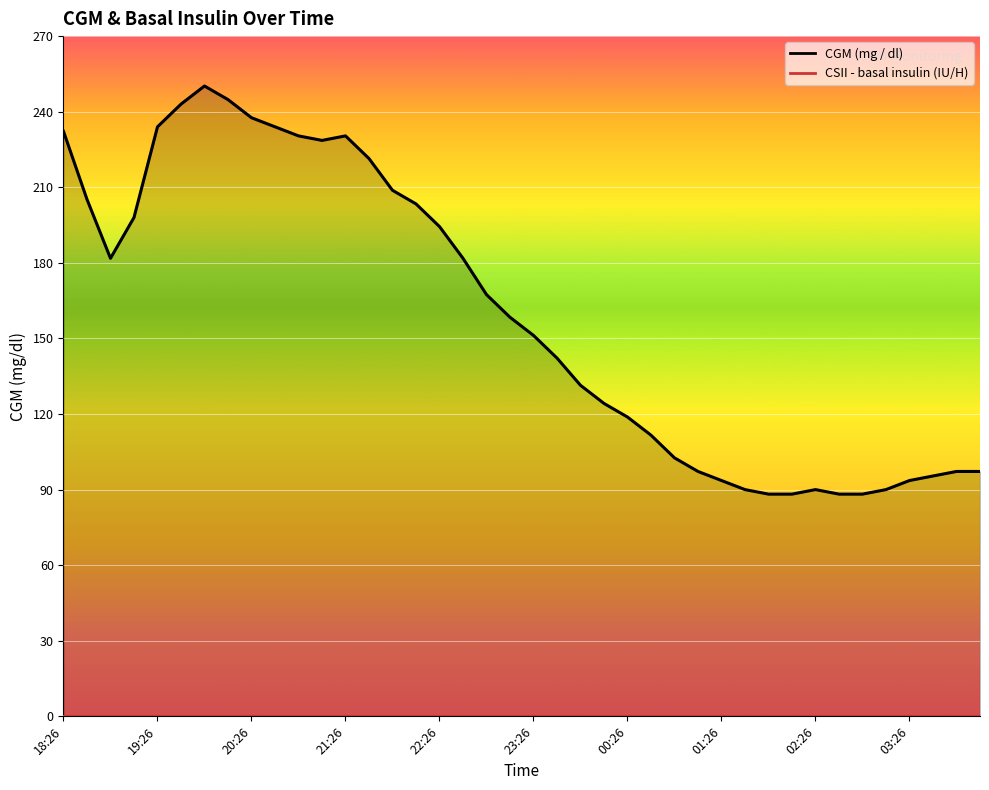

What position from the right is 23:26?

20